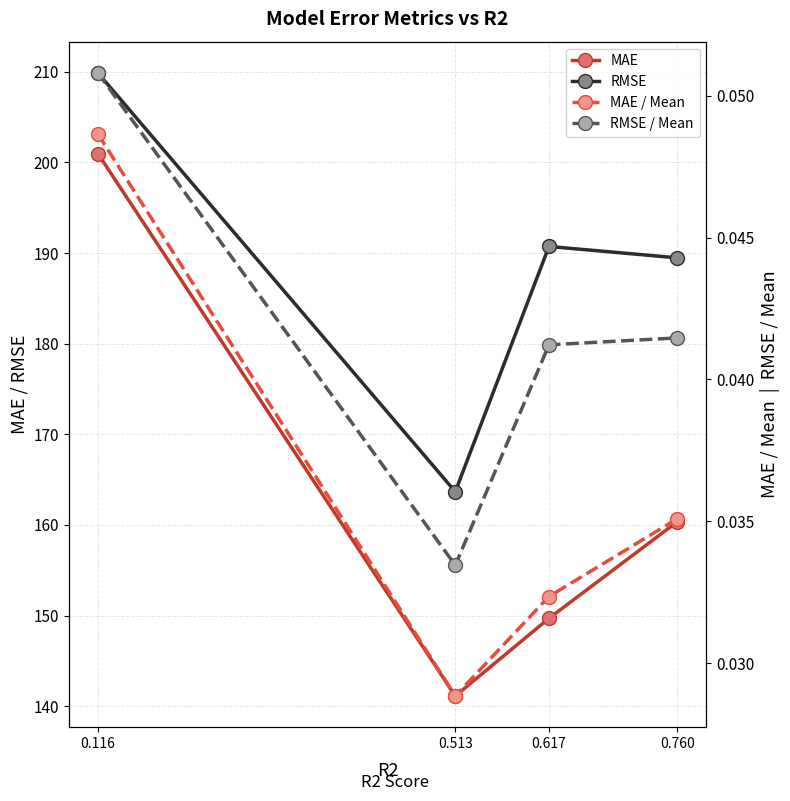

Which series has the largest total across all categories?

RMSE